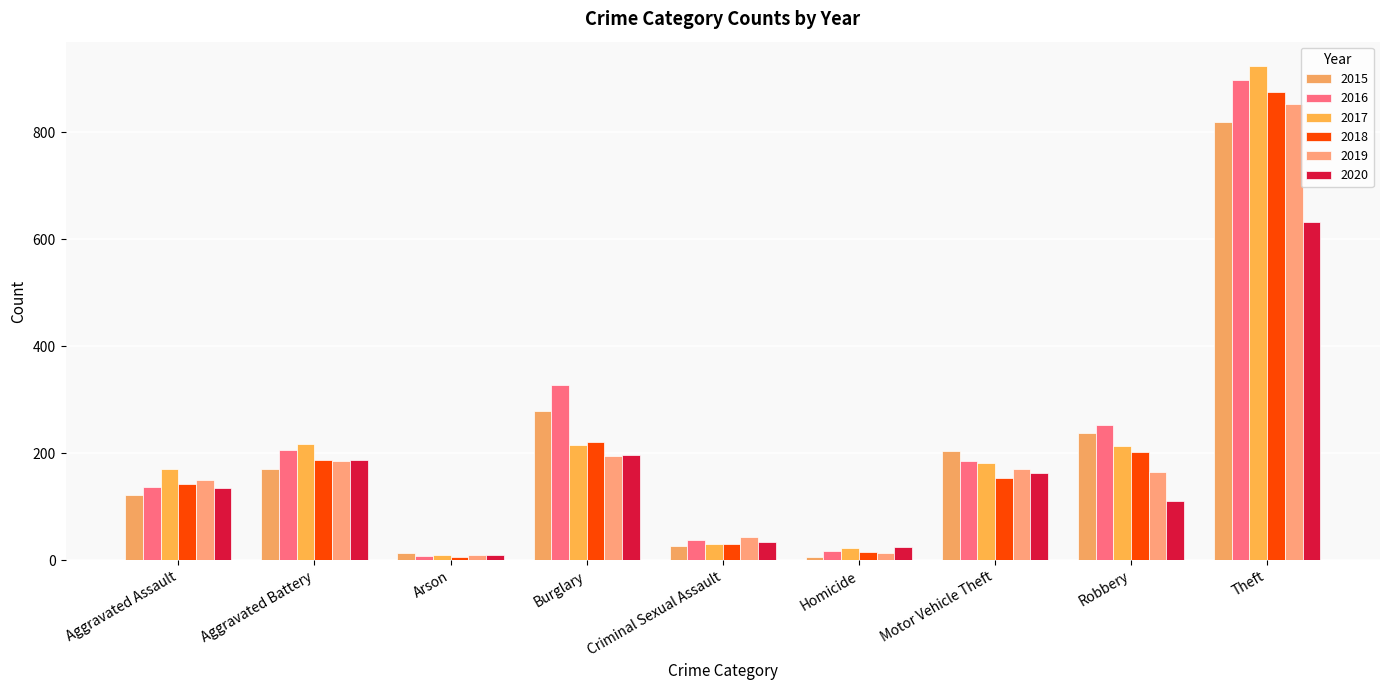

What is the difference between the maximum and minimum values in the 2018 series?

870